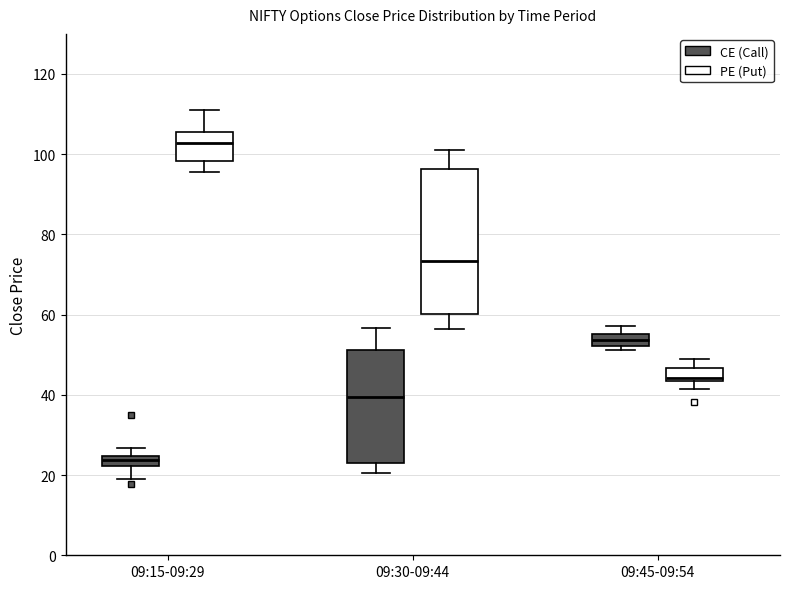

Which box is the tallest, from its lower edge to its upper edge?

09:30-09:44 (PE (Put))